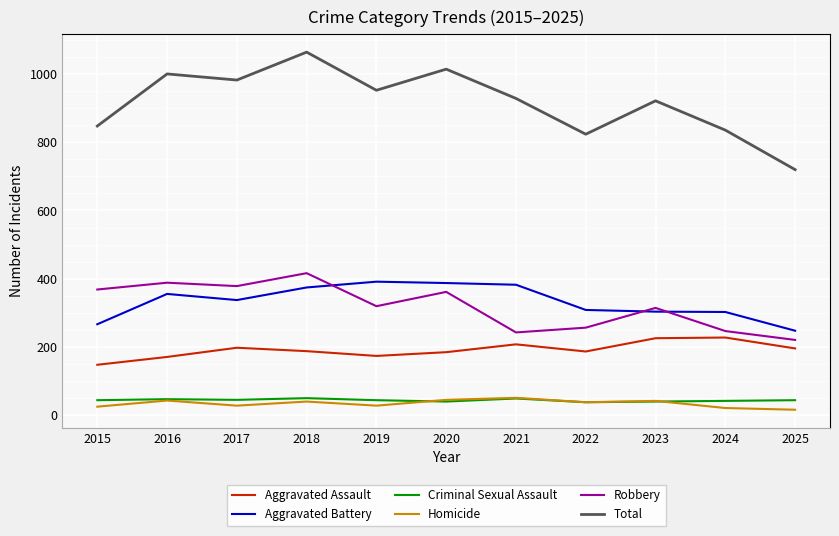

Rank the series at 2019 from lowest to highest value.

Homicide, Criminal Sexual Assault, Aggravated Assault, Robbery, Aggravated Battery, Total